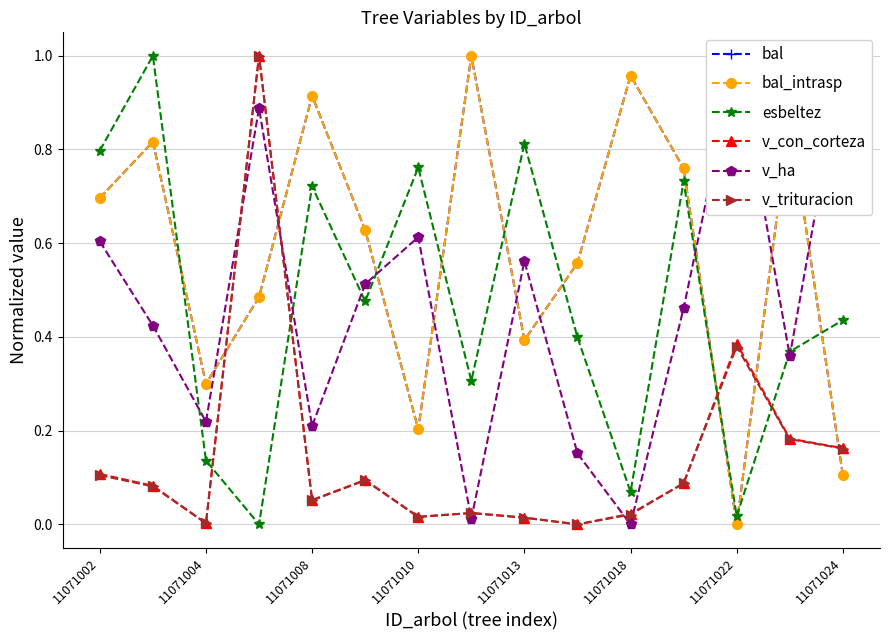

Is it true that v_con_corteza equals 0.3 at 9?

False